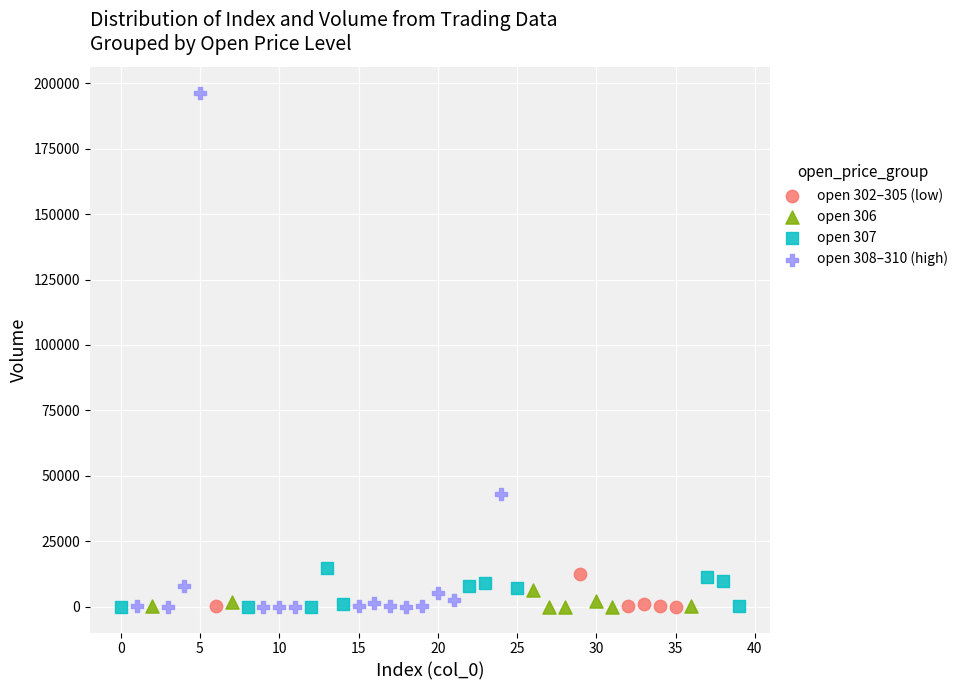

Which series contains the highest Y value?

open 308–310 (high)